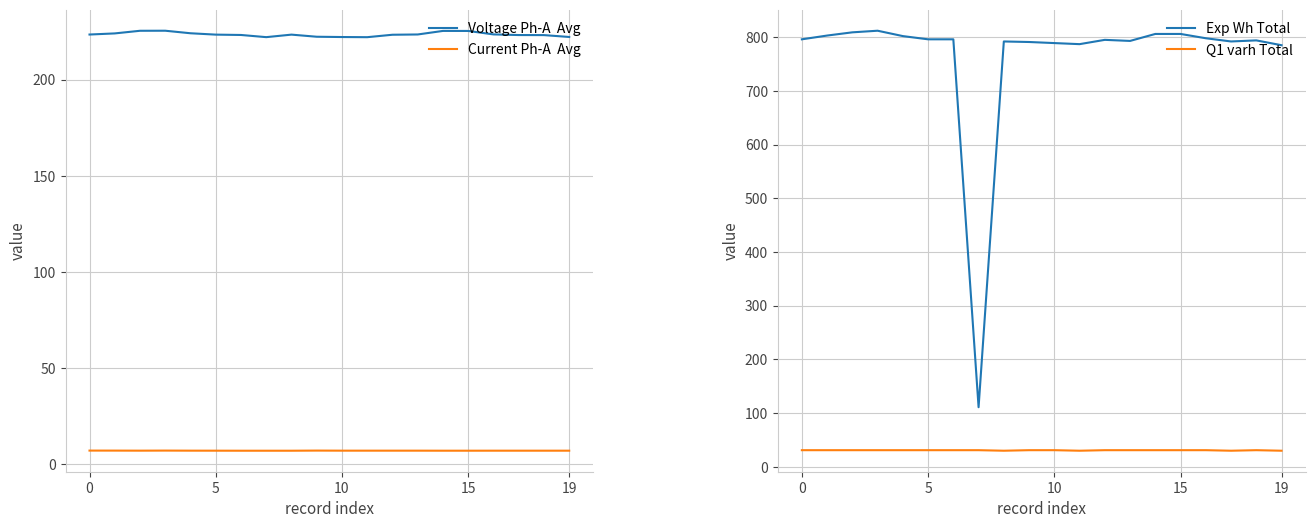

True or false: Current Ph-A  Avg and Voltage Ph-A  Avg intersect in this chart.

False